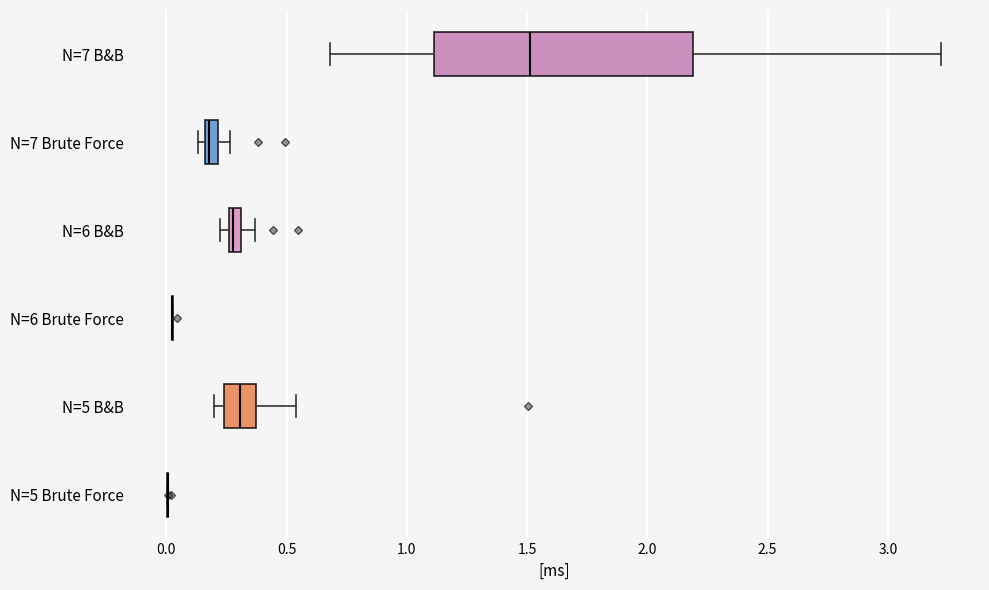

Which box is the widest, from its left edge to its right edge?

N=7 B&B